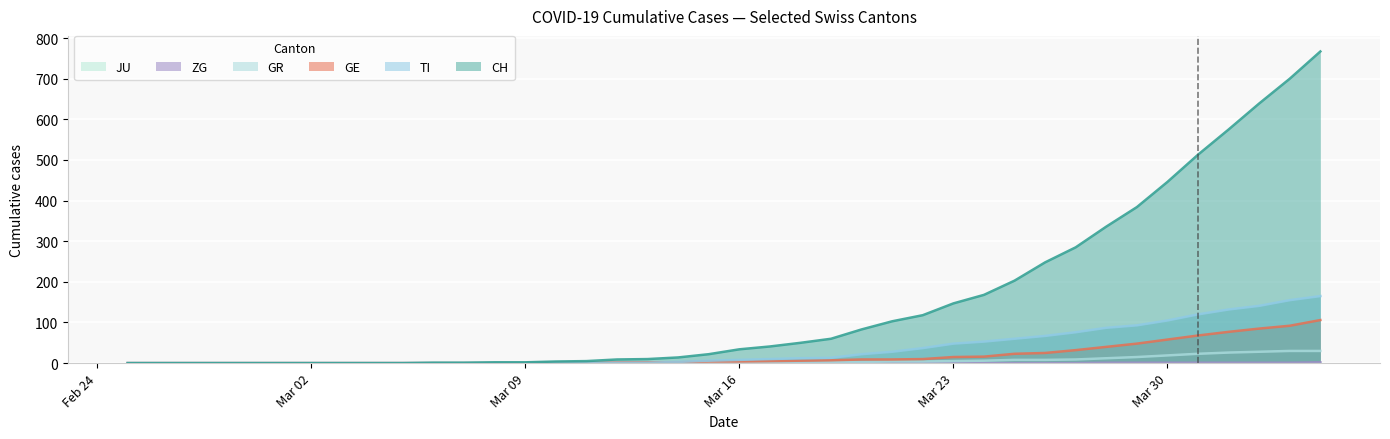

Which category has the highest value in the GE series?

2020-04-04